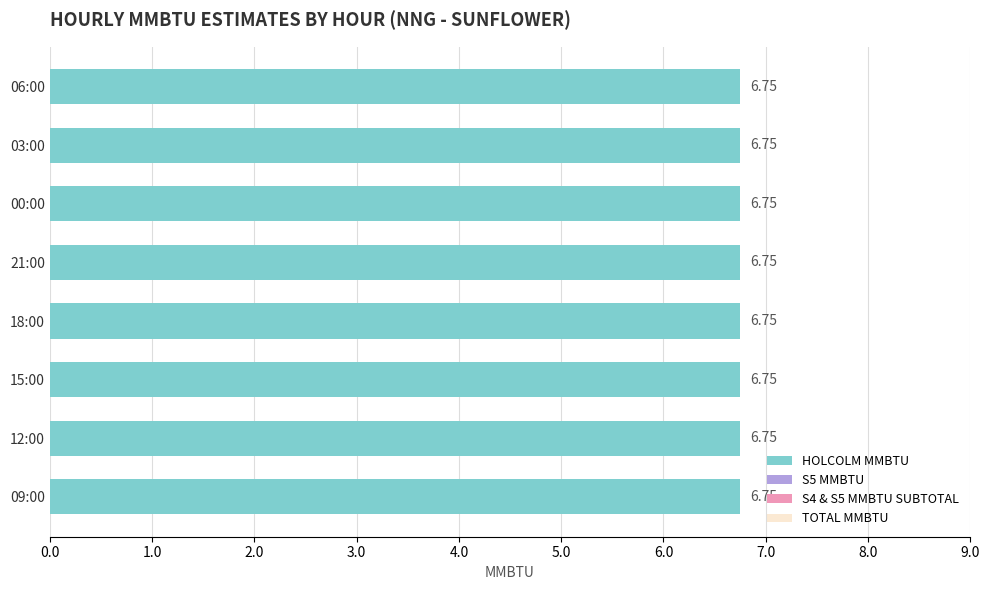

At how many categories does at least one series exceed 0?

8